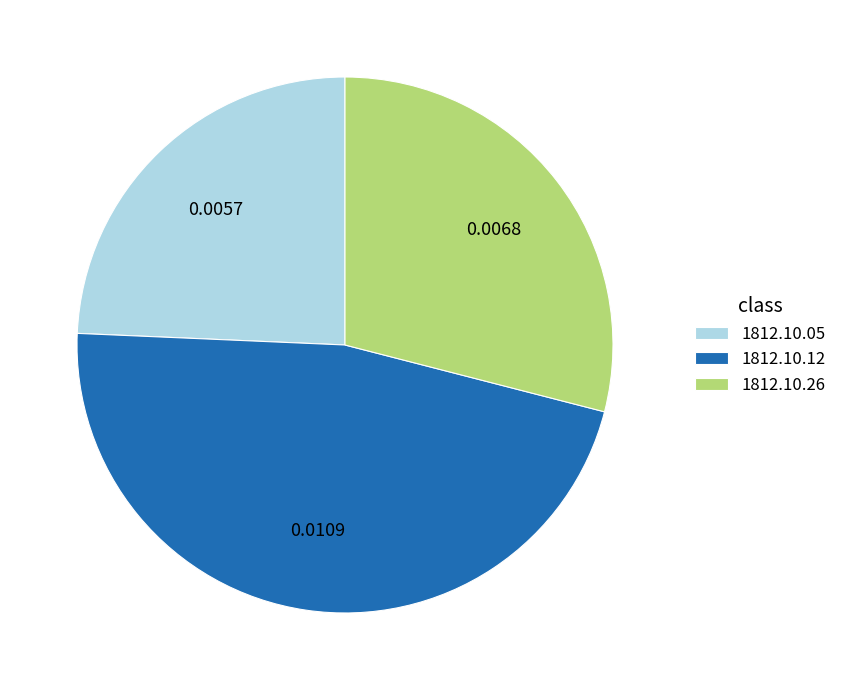

Which has a higher value, 1812.10.05 or 1812.10.26?

1812.10.26